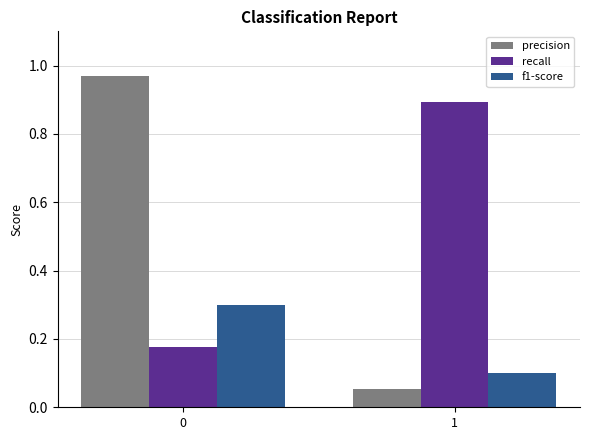

Which series changed the most between 0 and 1?

precision